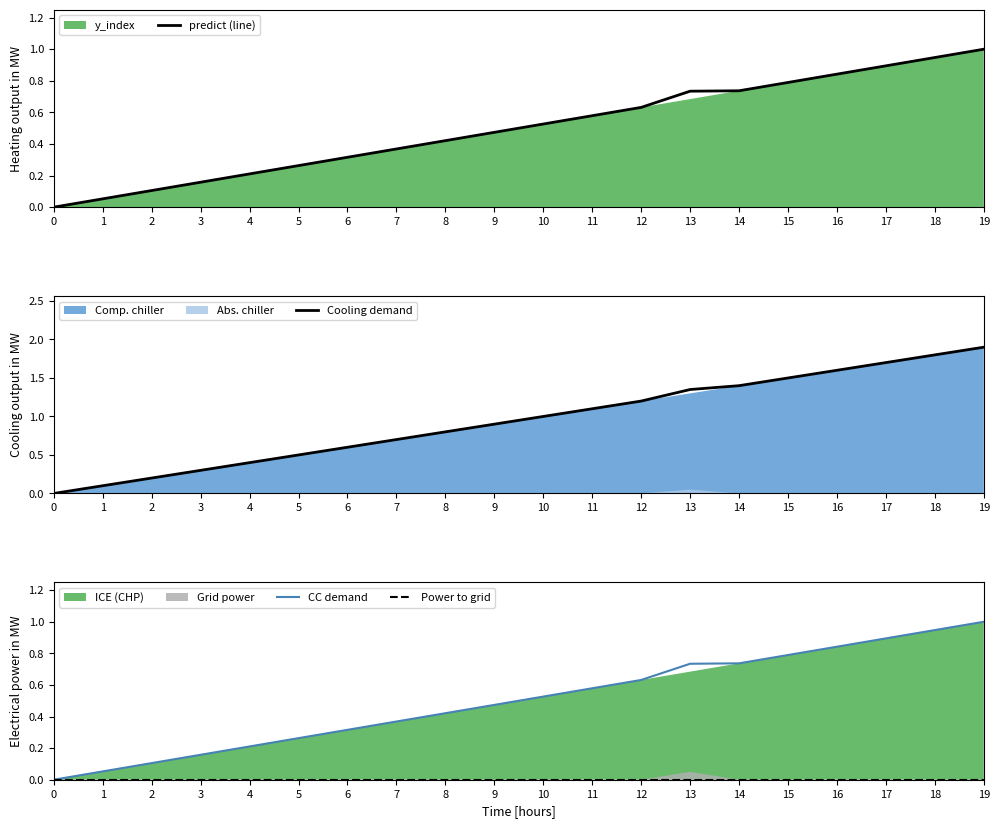

The predict (line) series shows 0.4 at 0. True or false?

False